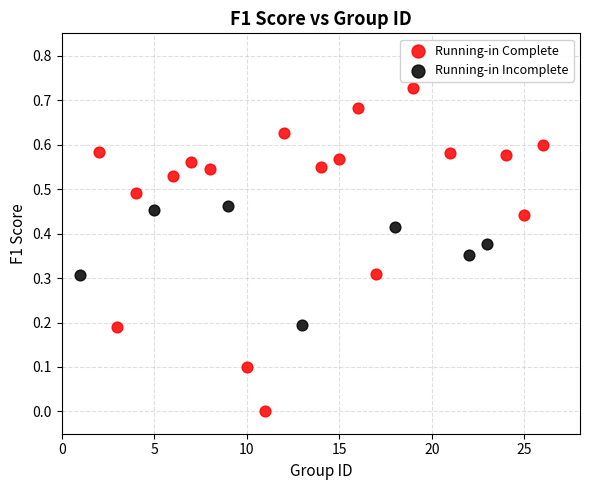

What are all the series names shown in the legend?

Running-in Complete, Running-in Incomplete